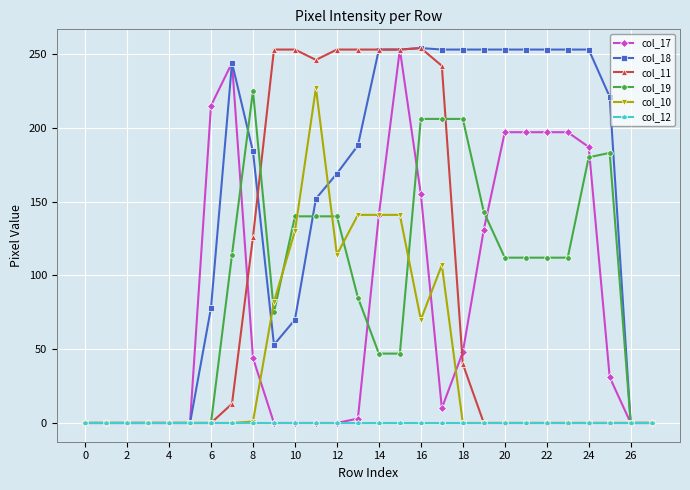

Which series has the largest total across all categories?

col_18